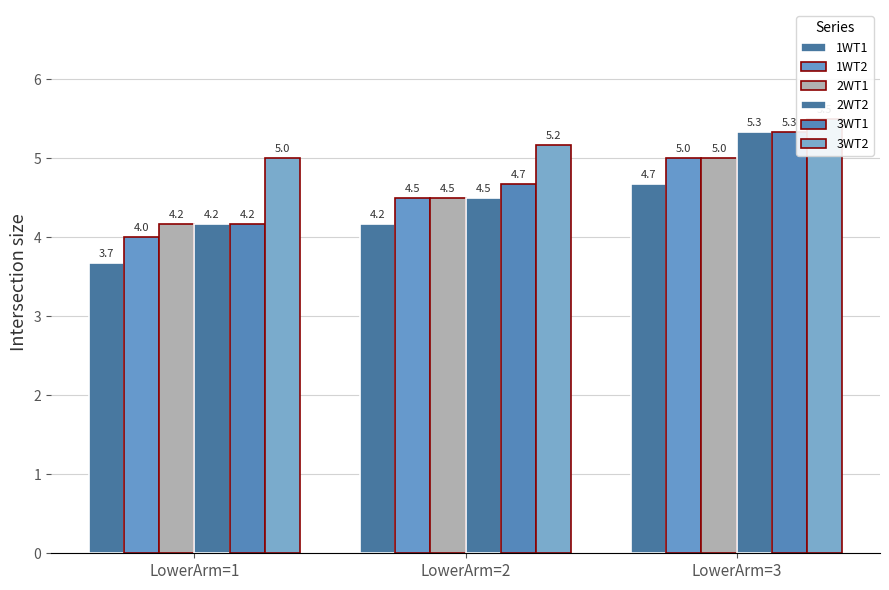

What is the difference between the 1WT2 values at LowerArm=3 and LowerArm=1?

1.0